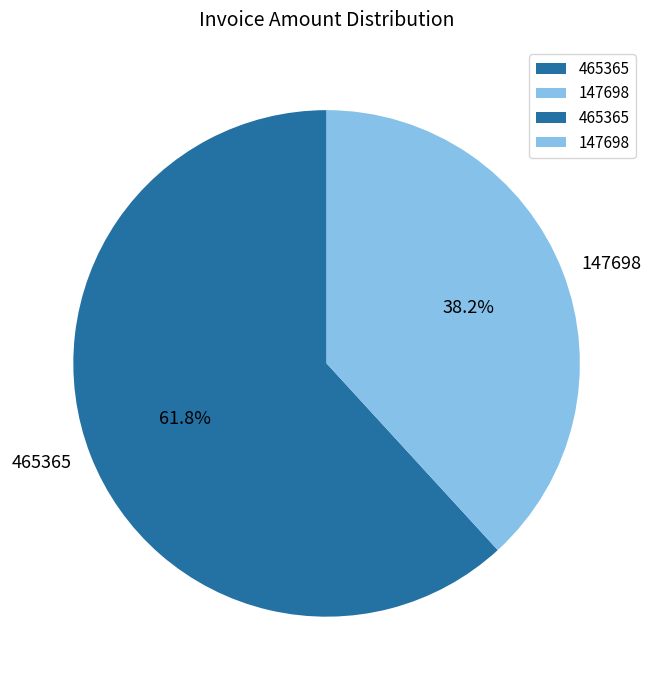

Count the number of slices in the pie.

2